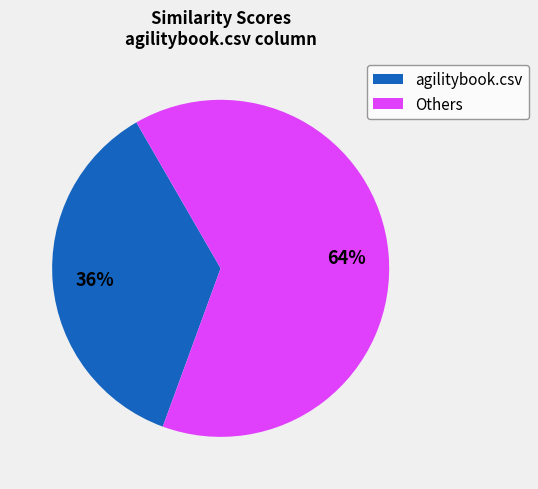

The agilitybook.csv slice represents 51% of the pie. True or false?

False